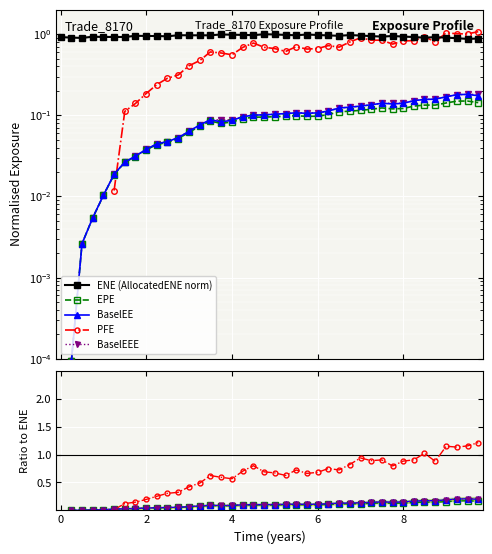

What is the maximum value shown in the chart?

1.2